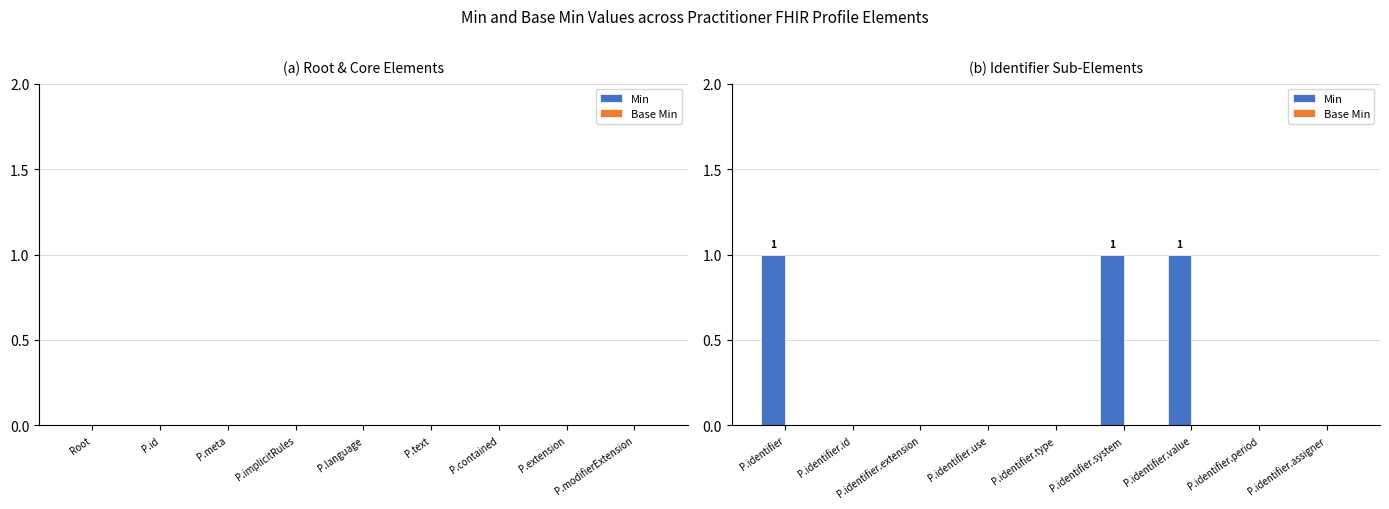

What is the sum of all values?

3